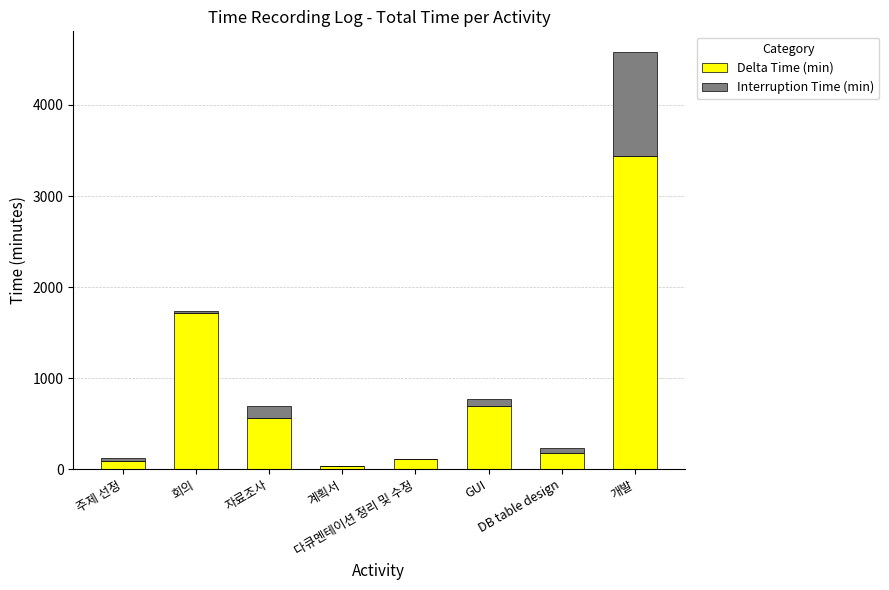

The value of Delta Time (min) at 회의 is 776. True or false?

False